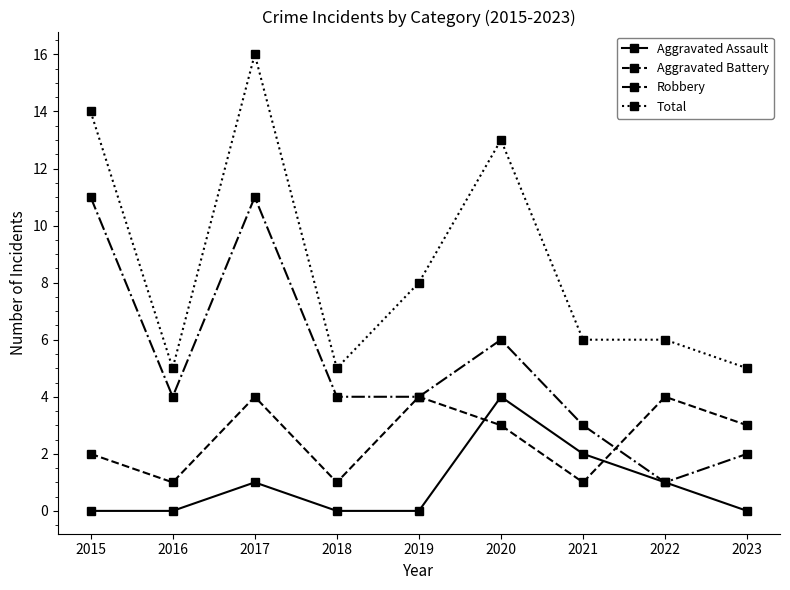

The Aggravated Battery series shows 2 at 2016. True or false?

False